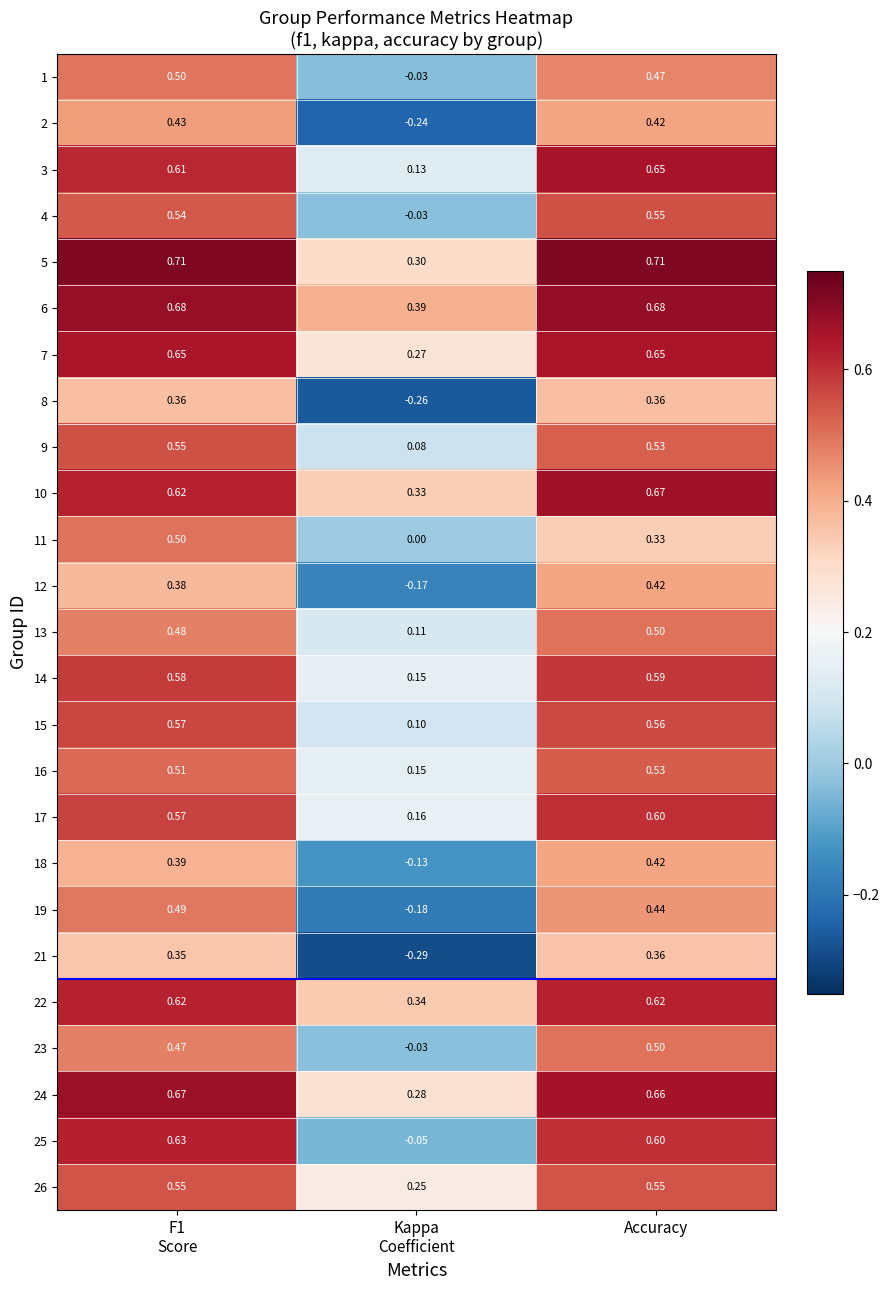

At which label does 12 reach its peak?

Accuracy